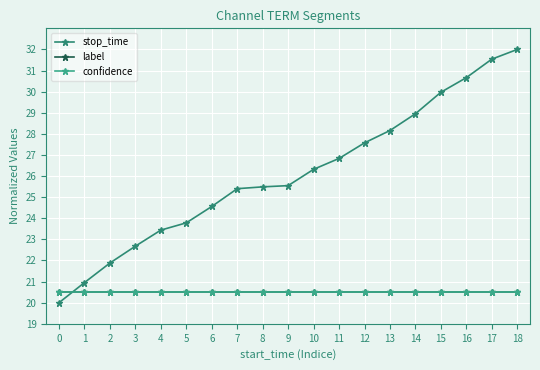

What is the spread (max minus min) of values at 8?

5.0